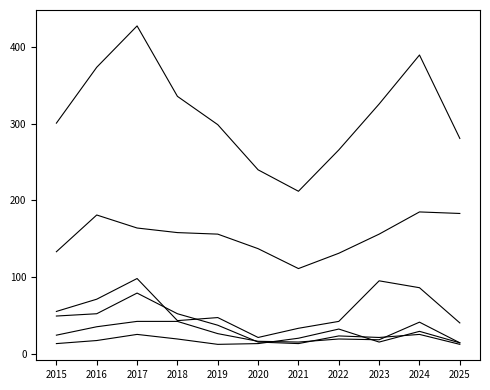

How many lines are shown in the chart?

6